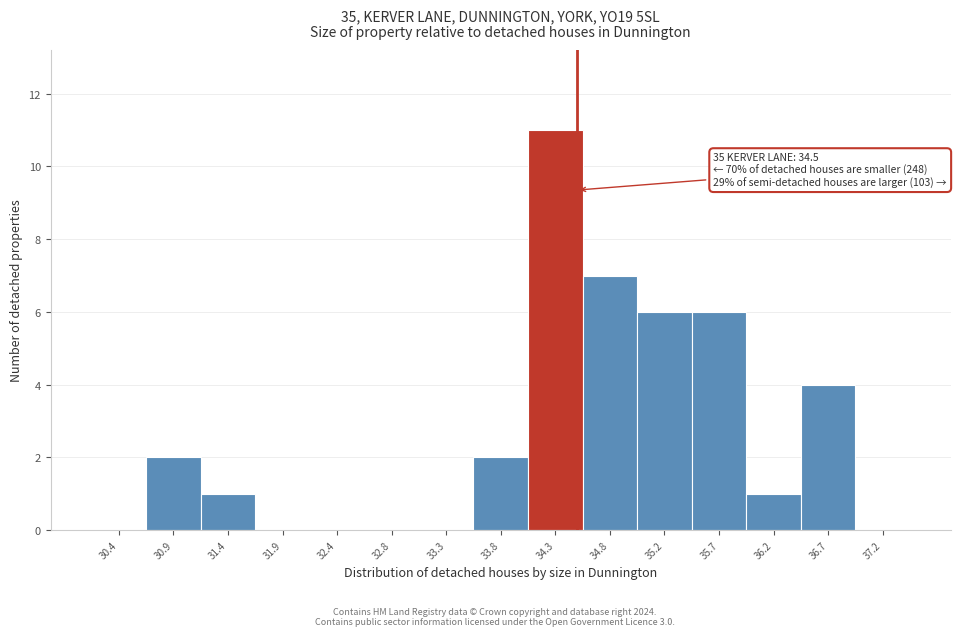

Over which range of the x-axis is the bar tallest?

34.05 to 34.50